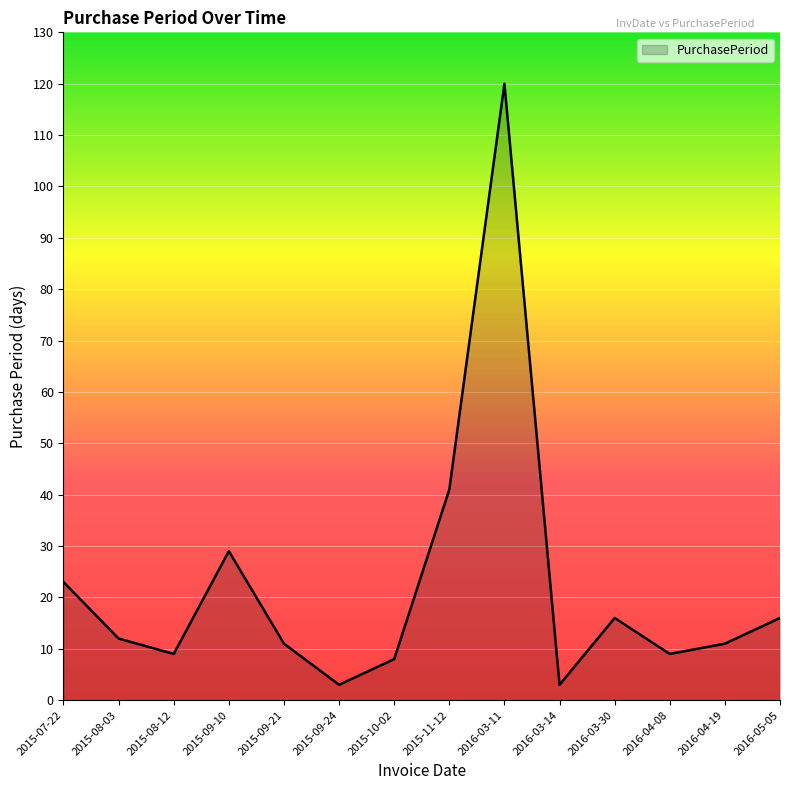

Reading left to right, what are all the values shown in this chart?

2015-07-22=23	2015-08-03=12	2015-08-12=9	2015-09-10=29	2015-09-21=11	2015-09-24=3	2015-10-02=8	2015-11-12=41	2016-03-11=120	2016-03-14=3	2016-03-30=16	2016-04-08=9	2016-04-19=11	2016-05-05=16